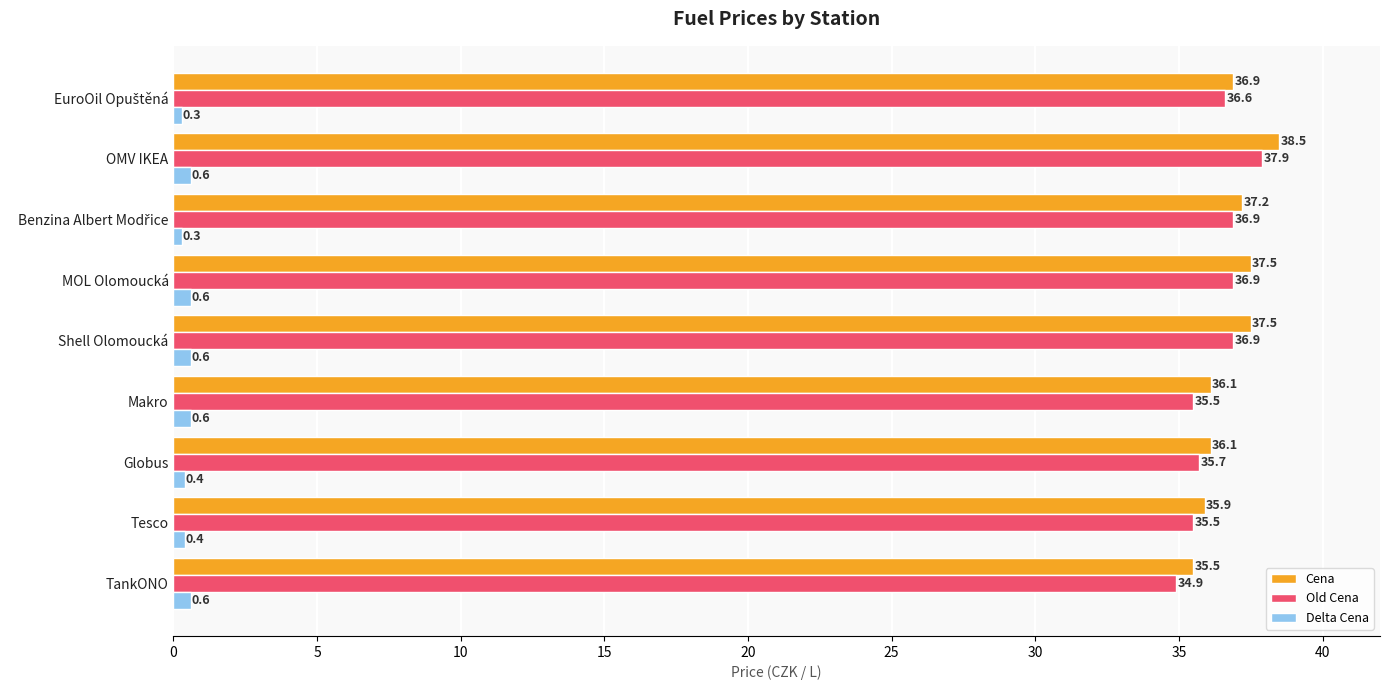

How many data points does each series have?

9